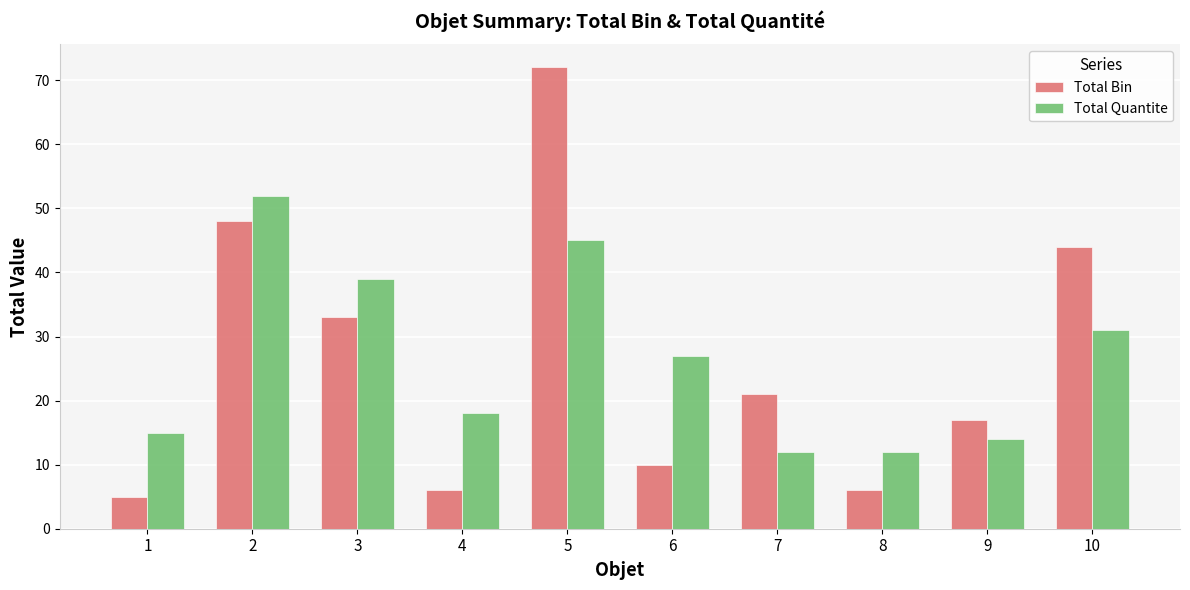

Between 4 and 6, which series saw the biggest shift?

Total Quantite